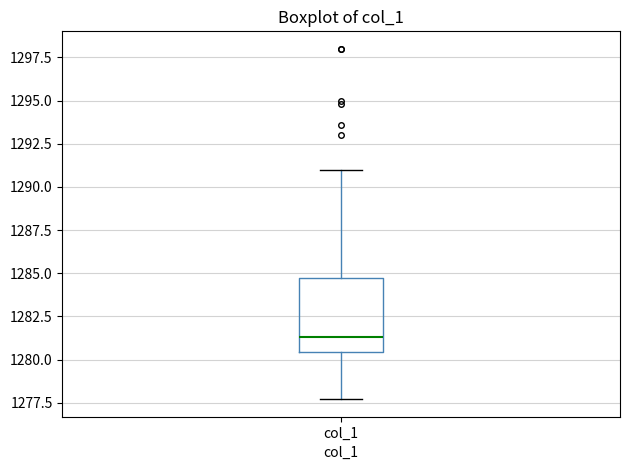

Transcribe this box plot: give where the median line is, the range the box spans, and where the two whiskers end, as read against the y-axis. The values are not printed on the chart, so give them approximately, as read against the axis.

median 1281.5, box 1280.5 to 1284.5, whiskers 1277.5 to 1291.0